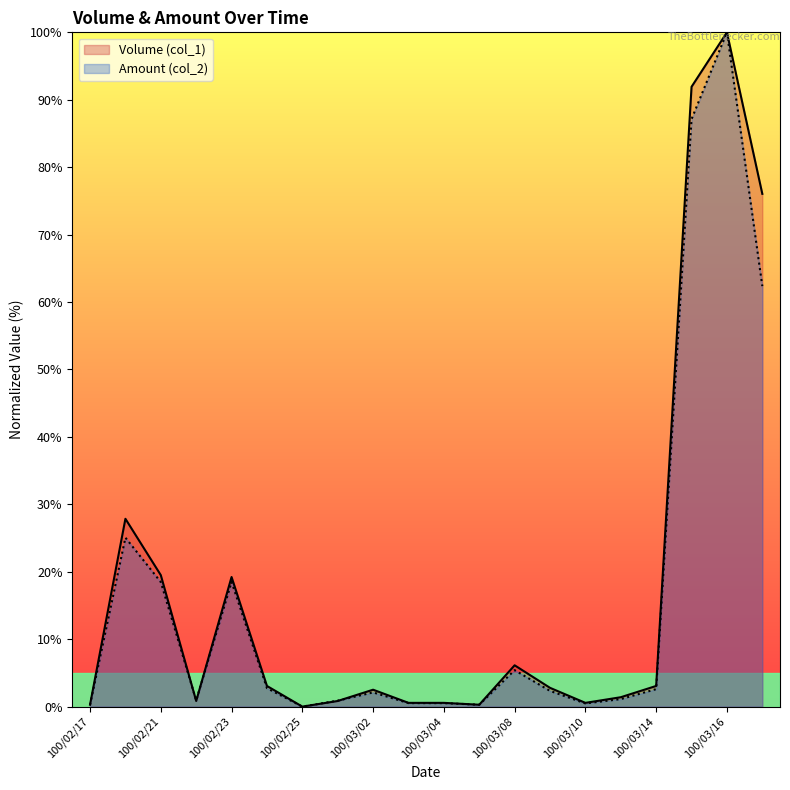

Rank the series at 100/03/16 from lowest to highest value.

Volume (col_1), Amount (col_2)